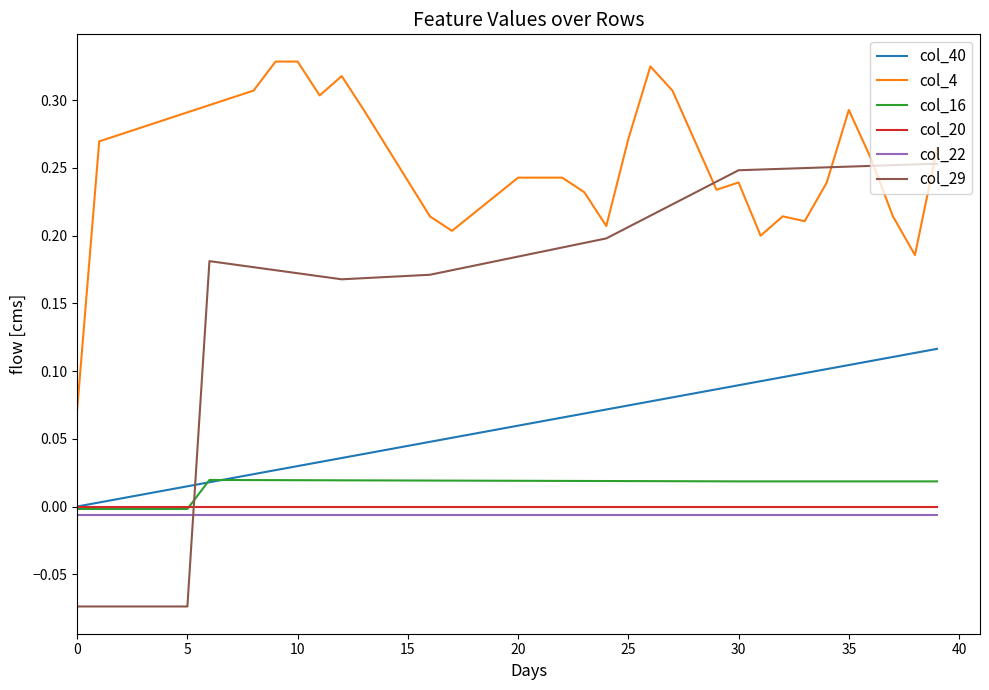

Which series has the largest total across all categories?

col_4